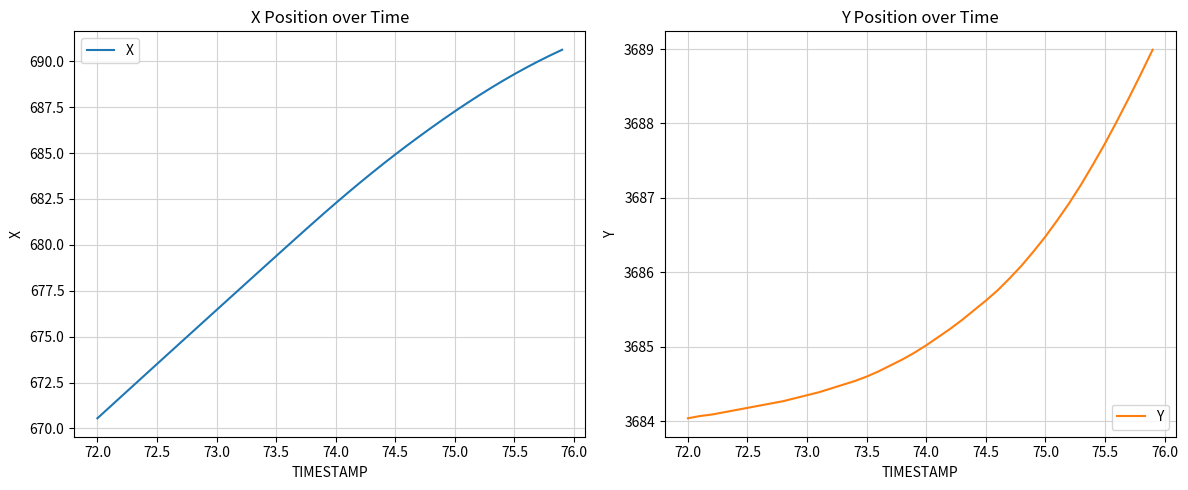

The X series shows 1127.8 at 72.5. True or false?

False